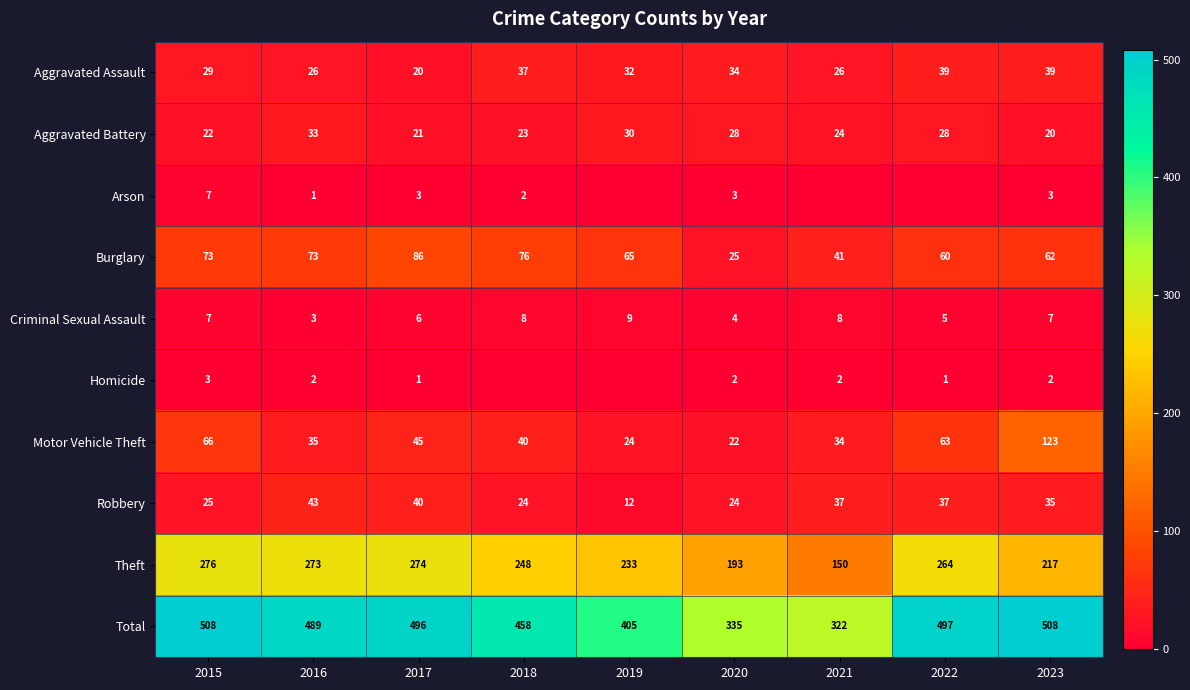

Is the value of Theft at 2023 greater than the value of Homicide at 2016?

Yes